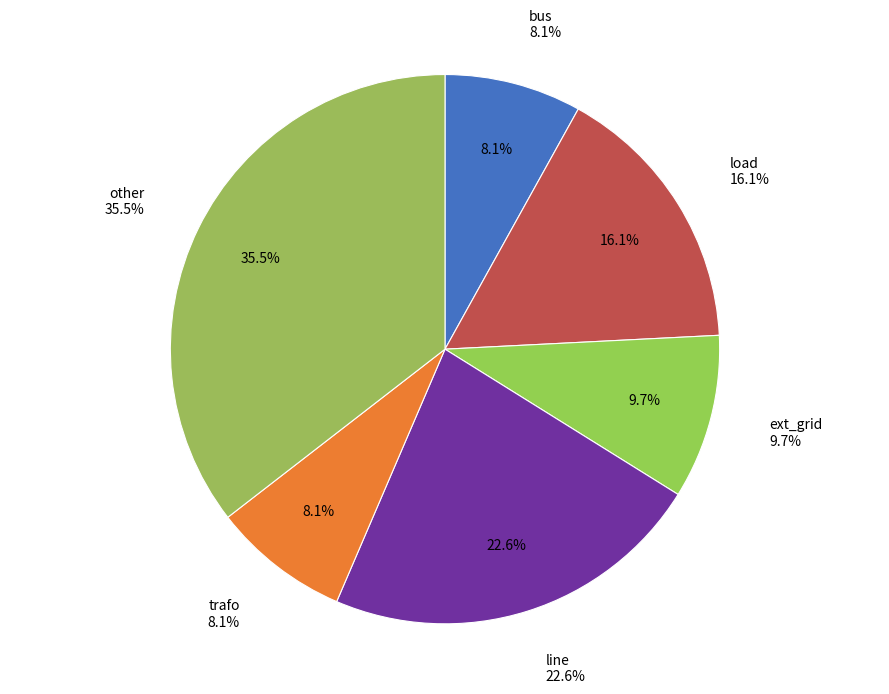

How many segments does this pie chart have?

6